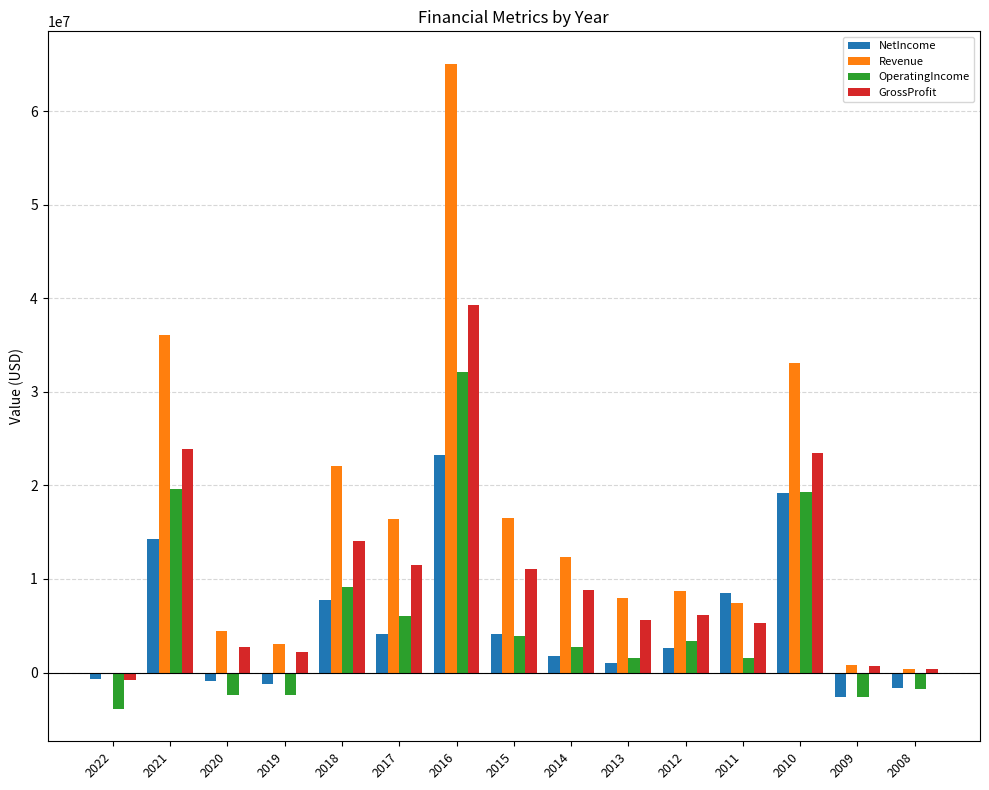

The value of NetIncome at 2014 is 1766000. True or false?

True